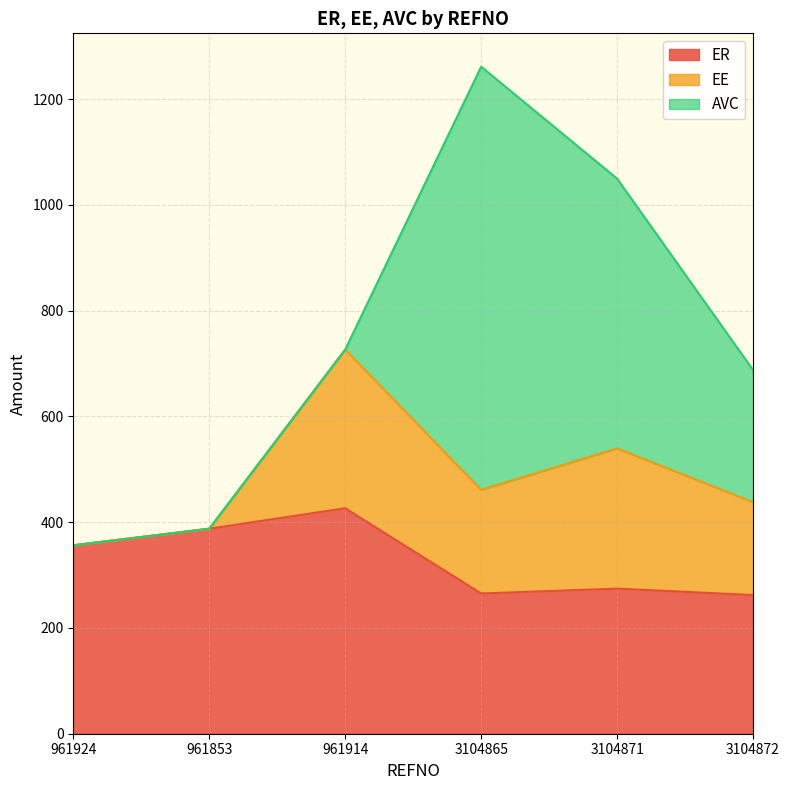

The AVC series shows -353.2 at 961914. True or false?

False